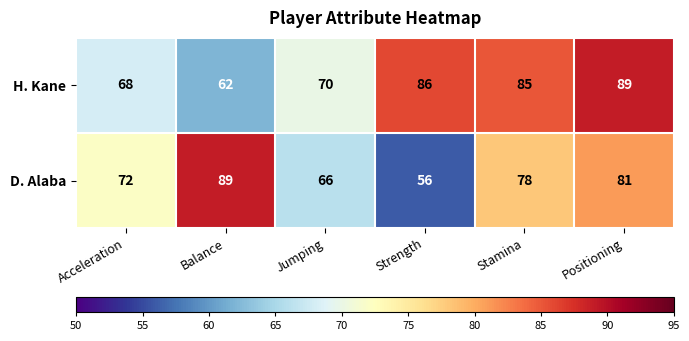

Rank the series by their average value, from highest to lowest.

H. Kane, D. Alaba